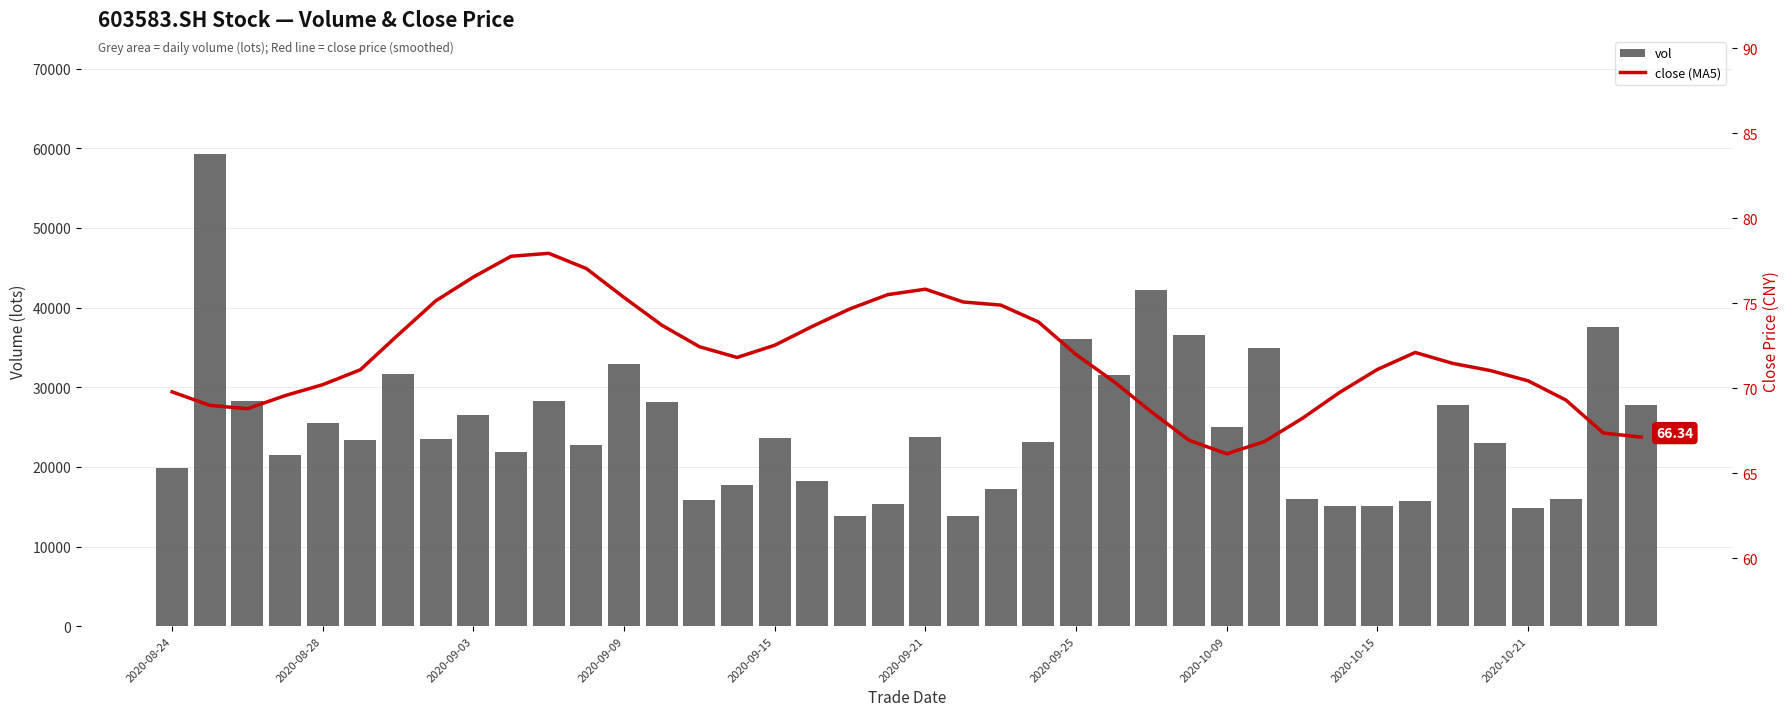

What is the maximum value for vol?

59293.6